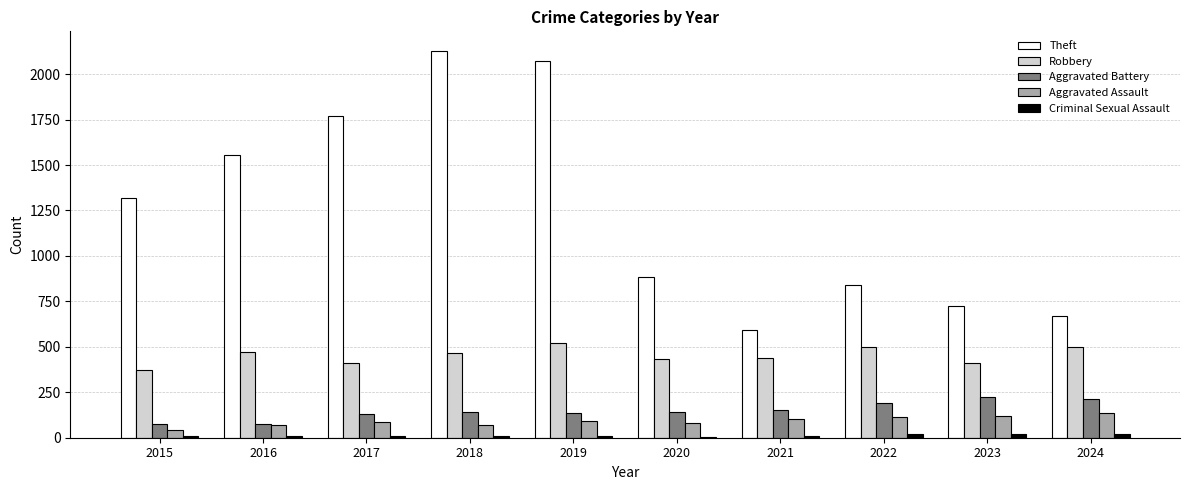

Which series has the largest total across all categories?

Theft